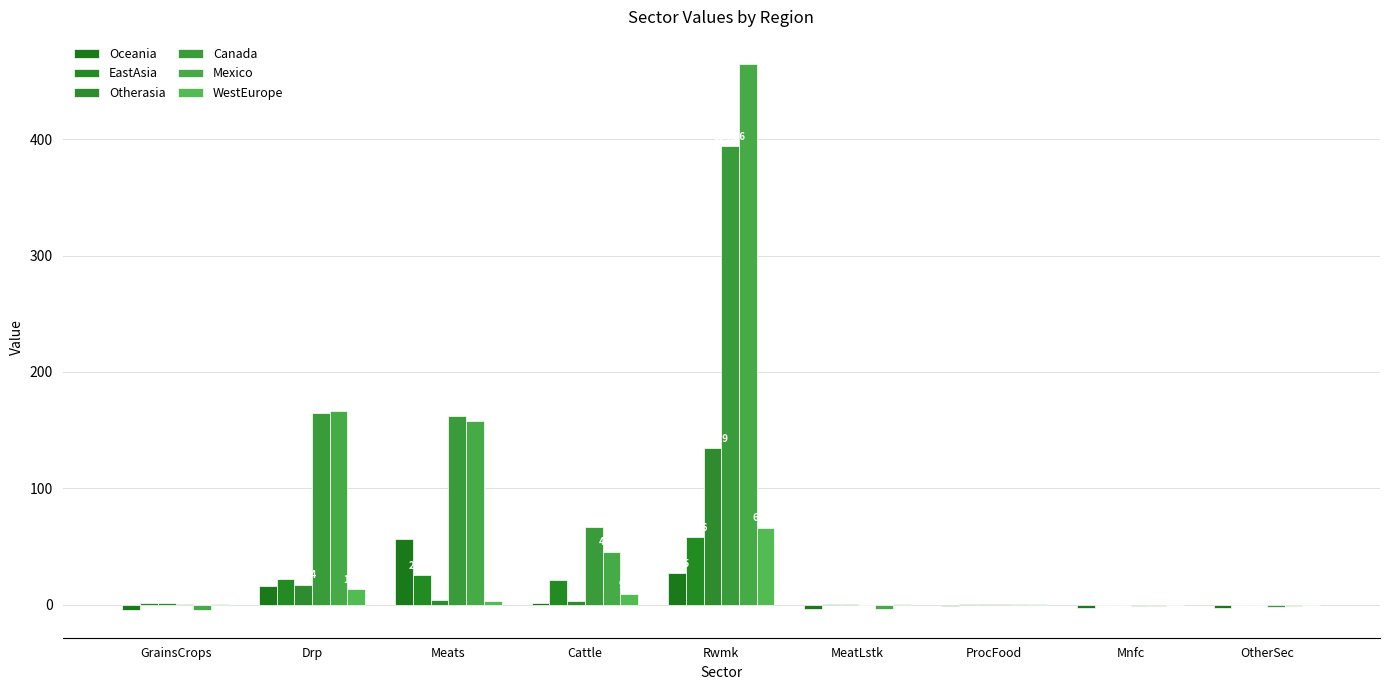

Reading left to right, extract all data points from this chart.

Oceania: GrainsCrops=-4.8	Drp=15.9	Meats=56.9	Cattle=1.4	Rwmk=27.2	MeatLstk=-3.7	ProcFood=-0.9	Mnfc=-2.8	OtherSec=-2.6
EastAsia: GrainsCrops=1.2	Drp=22.1	Meats=25.7	Cattle=21.7	Rwmk=57.9	MeatLstk=1.1	ProcFood=0.7	Mnfc=-0.3	OtherSec=-0.1
Otherasia: GrainsCrops=1.3	Drp=17.4	Meats=4.4	Cattle=3.6	Rwmk=134.3	MeatLstk=1.1	ProcFood=0.7	Mnfc=-0.3	OtherSec=-0.1
Canada: GrainsCrops=0.6	Drp=164.4	Meats=162.4	Cattle=66.8	Rwmk=394.3	MeatLstk=-0.2	ProcFood=0.6	Mnfc=-1.2	OtherSec=-1.5
Mexico: GrainsCrops=-4.3	Drp=166.4	Meats=158.2	Cattle=45.7	Rwmk=464.4	MeatLstk=-3.3	ProcFood=0.5	Mnfc=-1.0	OtherSec=-1.2
WestEurope: GrainsCrops=0.4	Drp=13.7	Meats=3.0	Cattle=9.6	Rwmk=66.3	MeatLstk=0.3	ProcFood=0.5	Mnfc=-0.2	OtherSec=-0.2